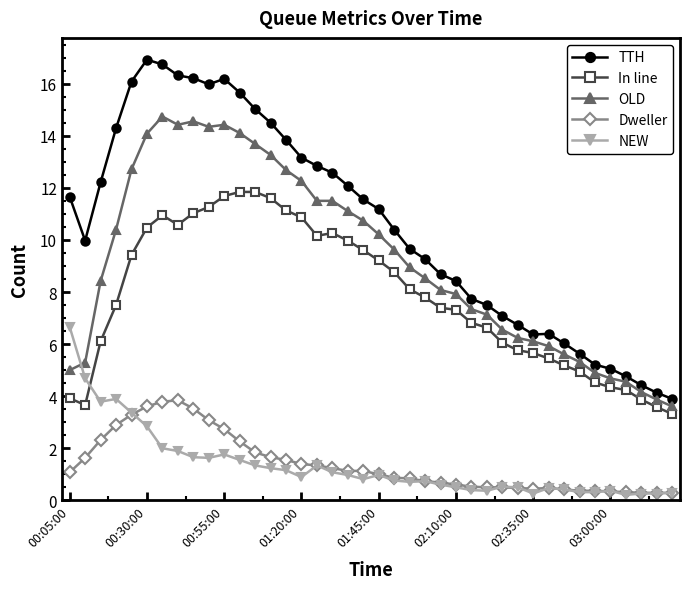

What is the value of the NEW point at the 33rd from the left?

0.4